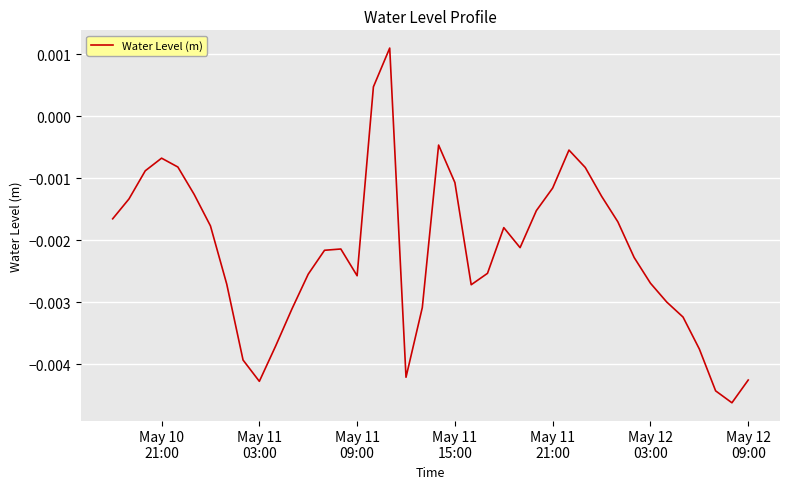

Is this an area chart (filled region under the line)?

No